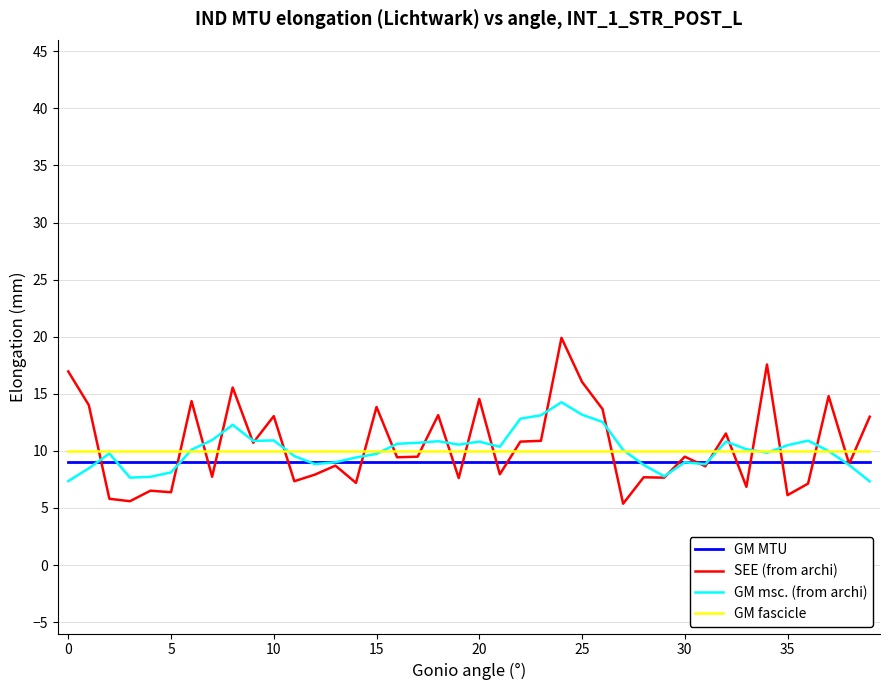

What is the greatest value displayed?

19.9